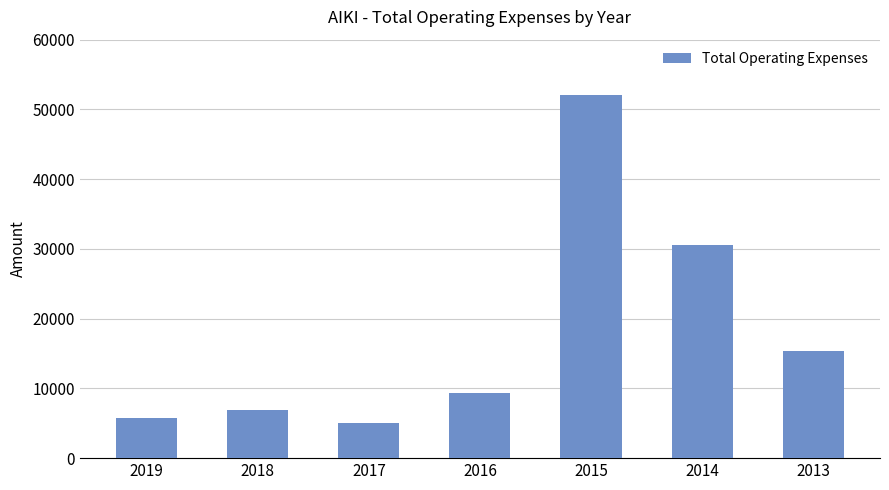

At which label is the value closest to 28550?

2014